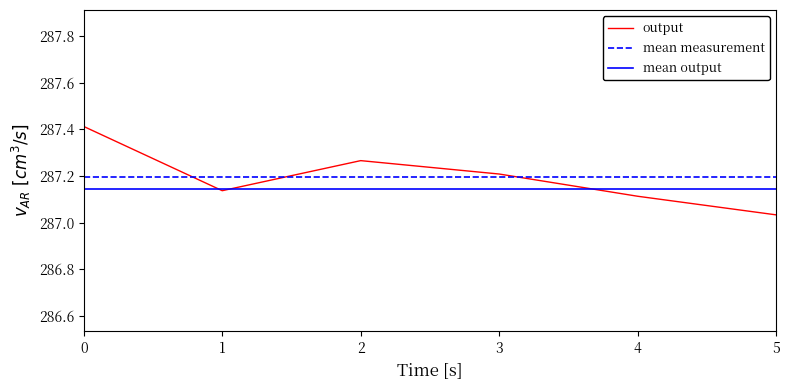

True or false: the data has more than 1 interior local peaks.

False